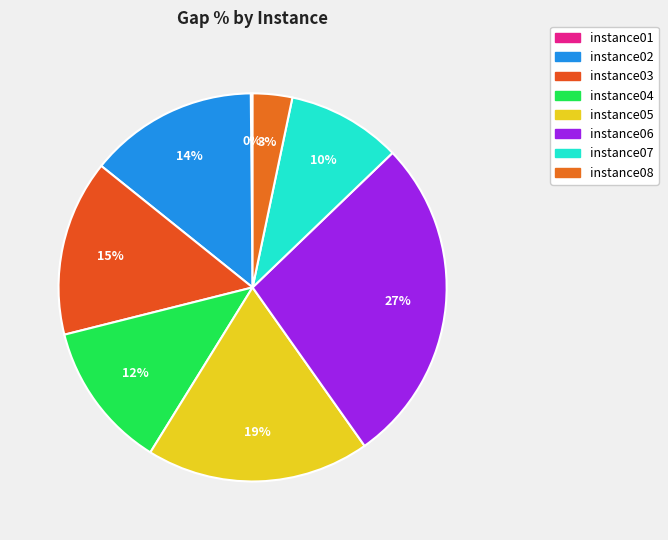

What is the smallest slice in the pie chart?

instance01